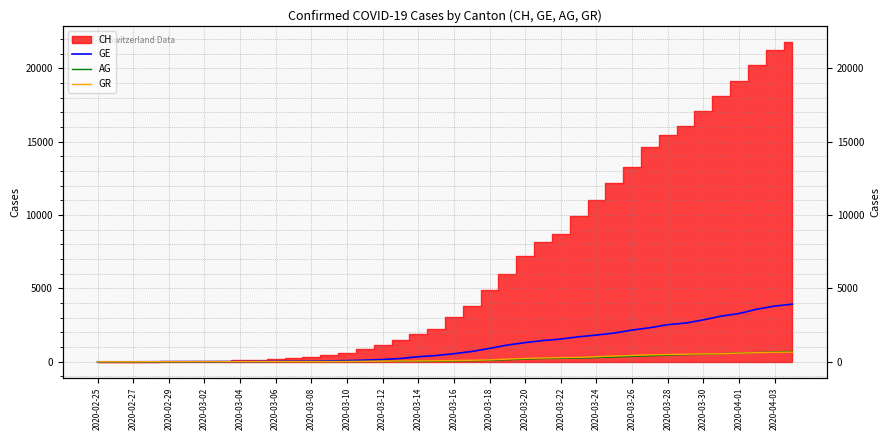

What is the average value of the GR series?

206